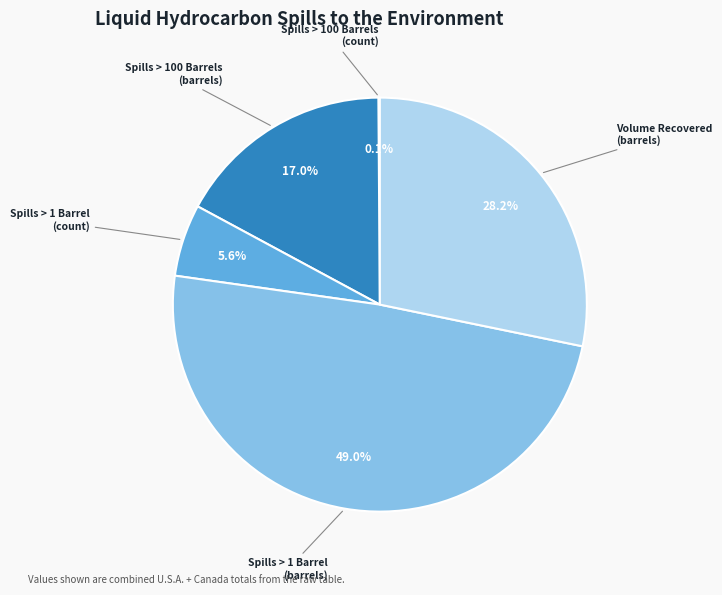

Is there a majority slice in this chart?

No